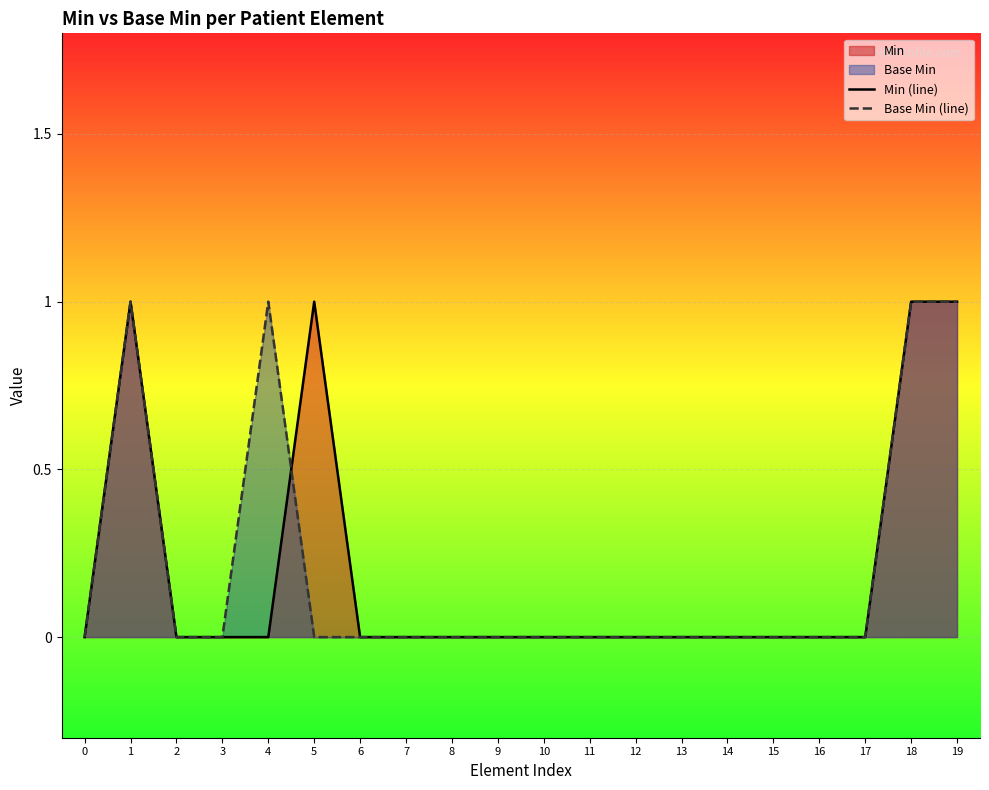

How many intersections are there between Base Min (line) and Min (line)?

1